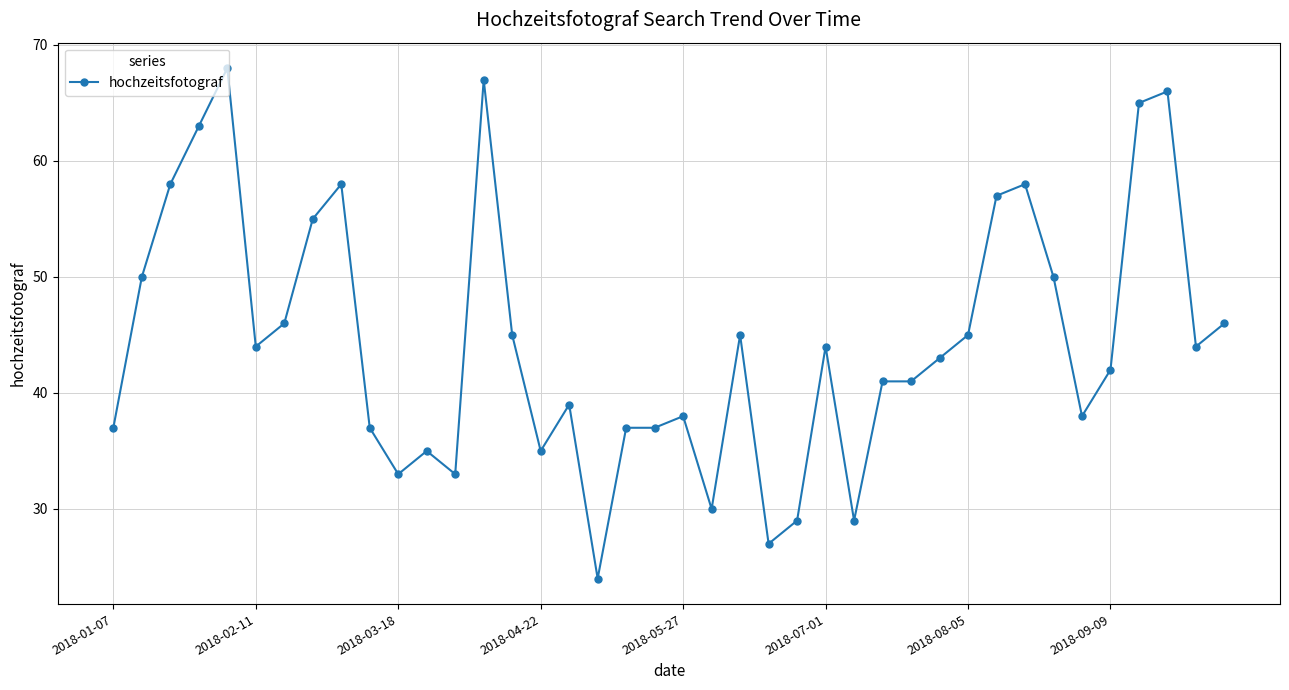

Does the chart display data point markers on the line(s)?

Yes